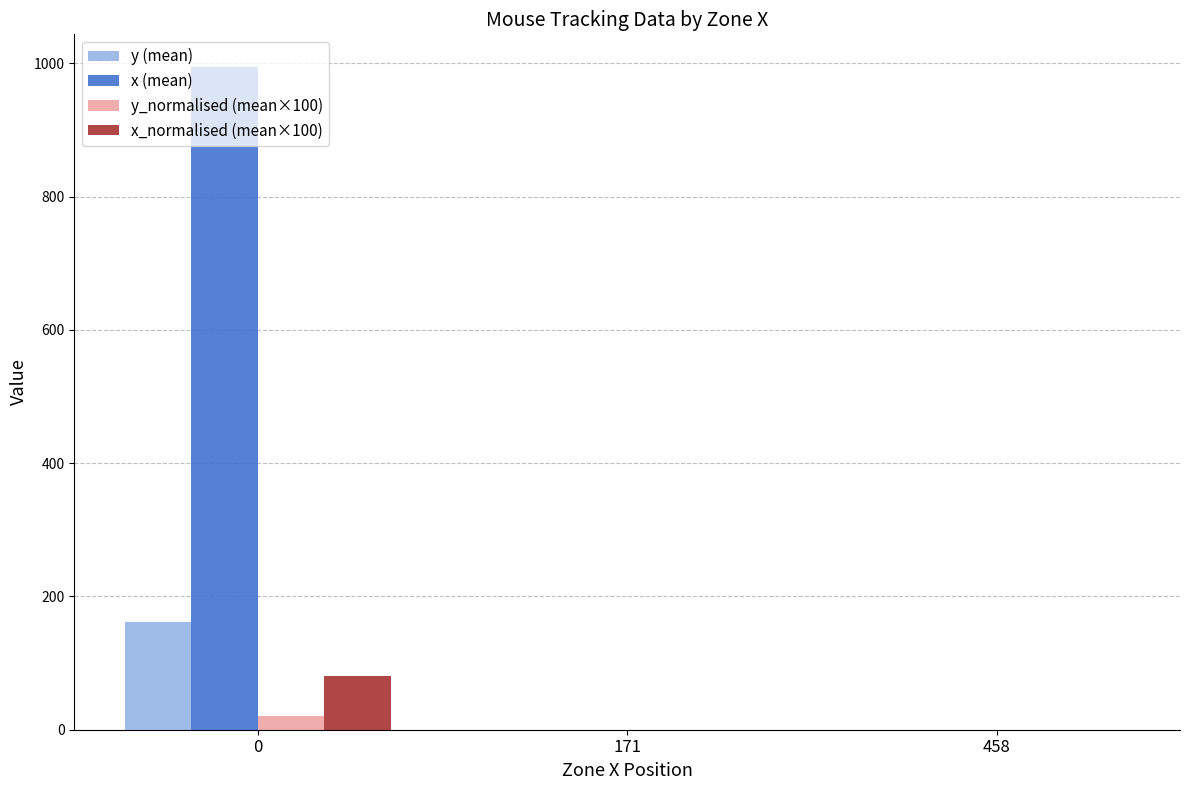

Reading left to right, extract all data points from this chart.

y (mean): 162.0	0.0	0.0
x (mean): 993.9	0.0	0.0
y_normalised (mean×100): 21.1	0.0	0.0
x_normalised (mean×100): 80.4	0.0	0.0